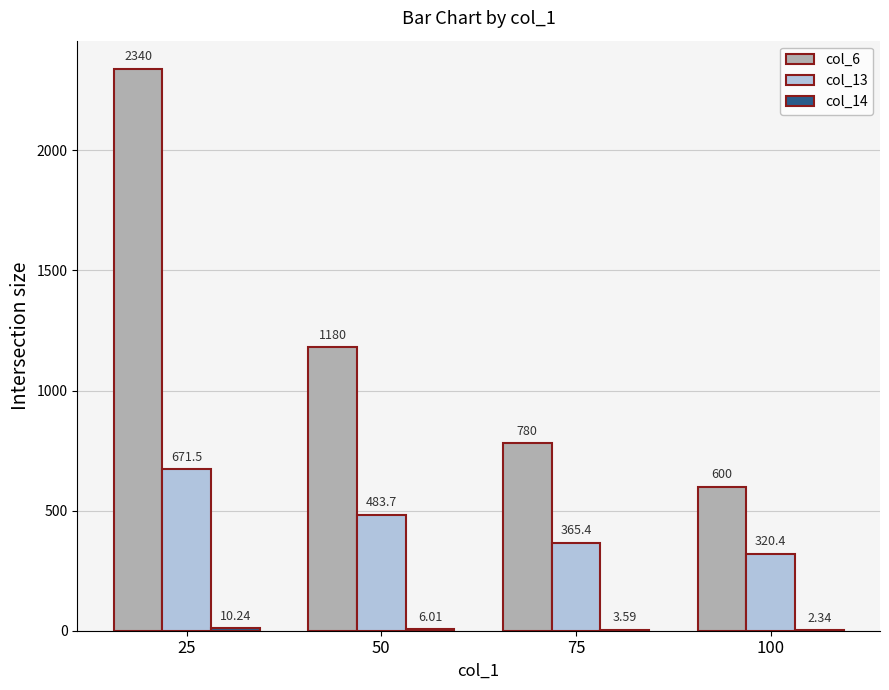

What is the sum of the col_6 values at 100 and 50?

1780.0